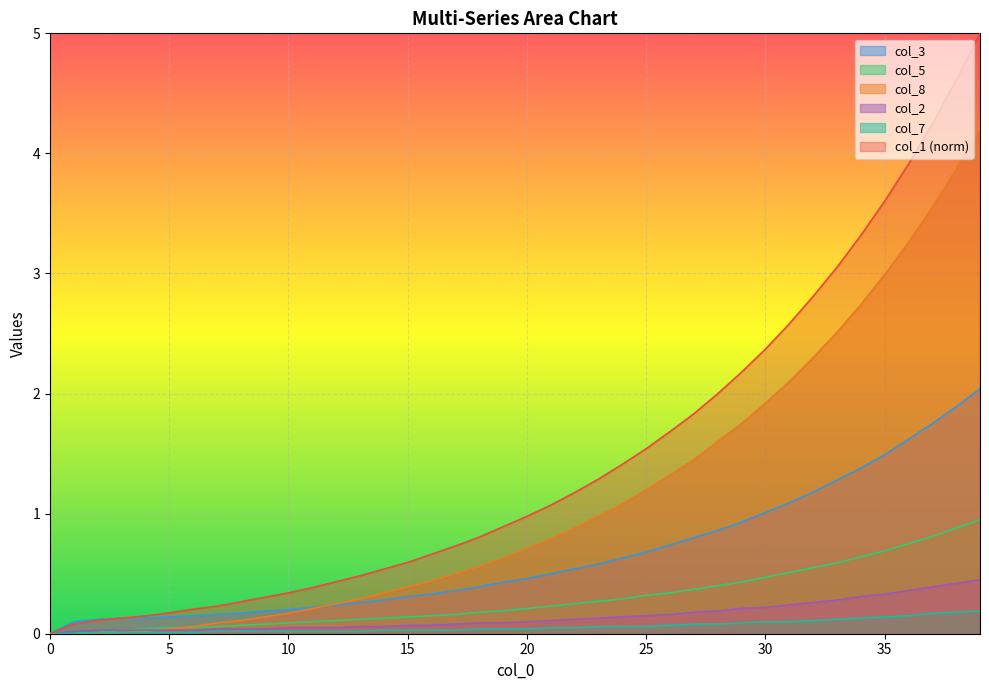

Which series changed the most between 14 and 37?

col_1